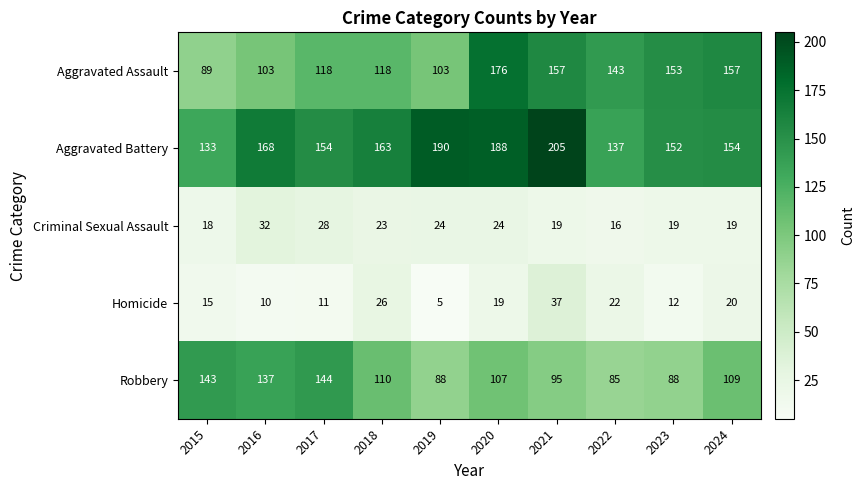

Which series has the largest range (max minus min)?

Aggravated Assault